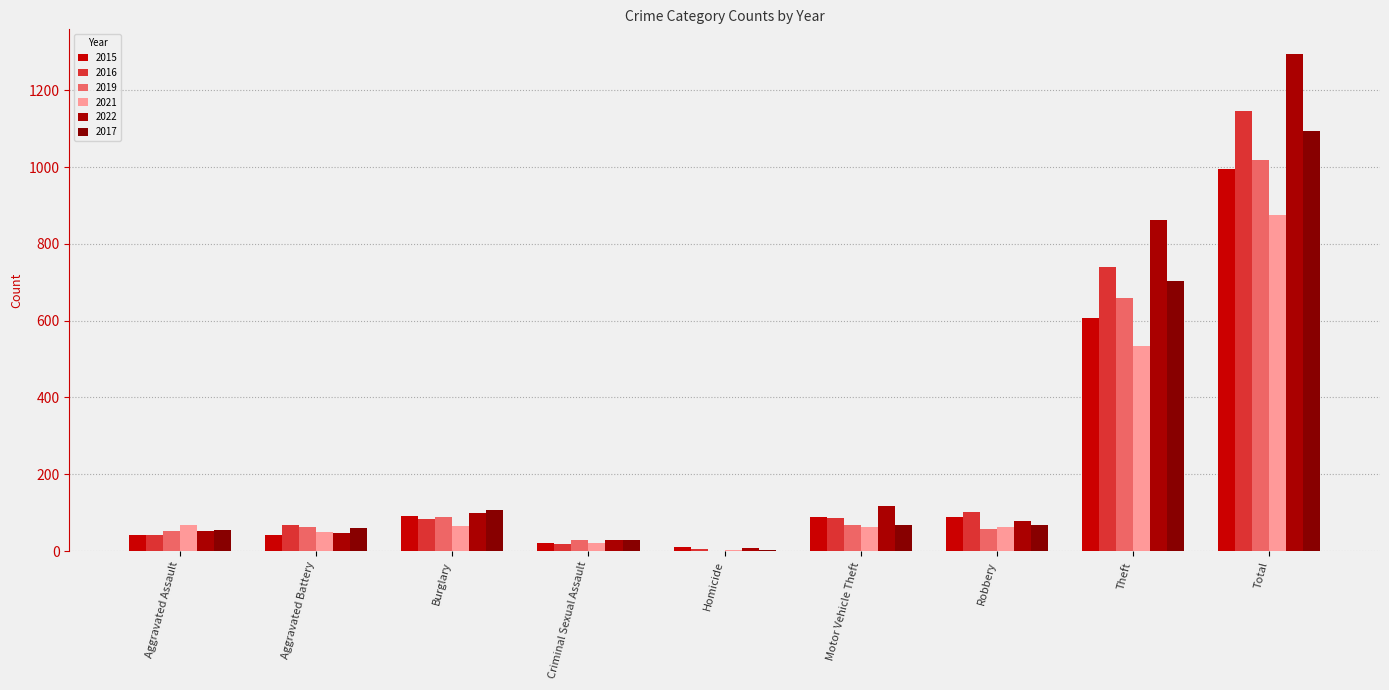

How many data points does each series have?

9